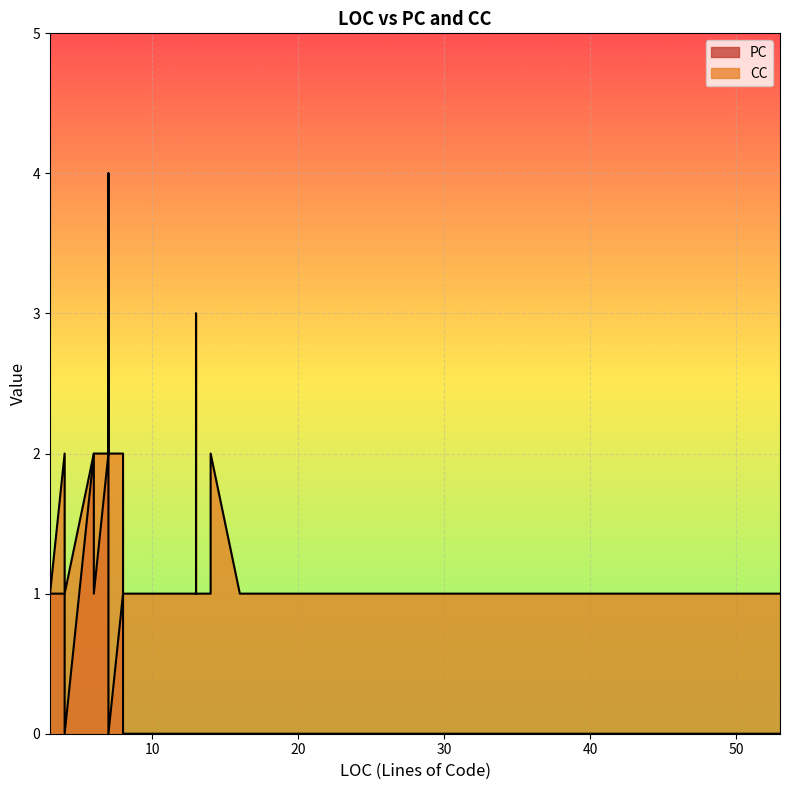

What is the sum of the CC values at 18 and 3?

2